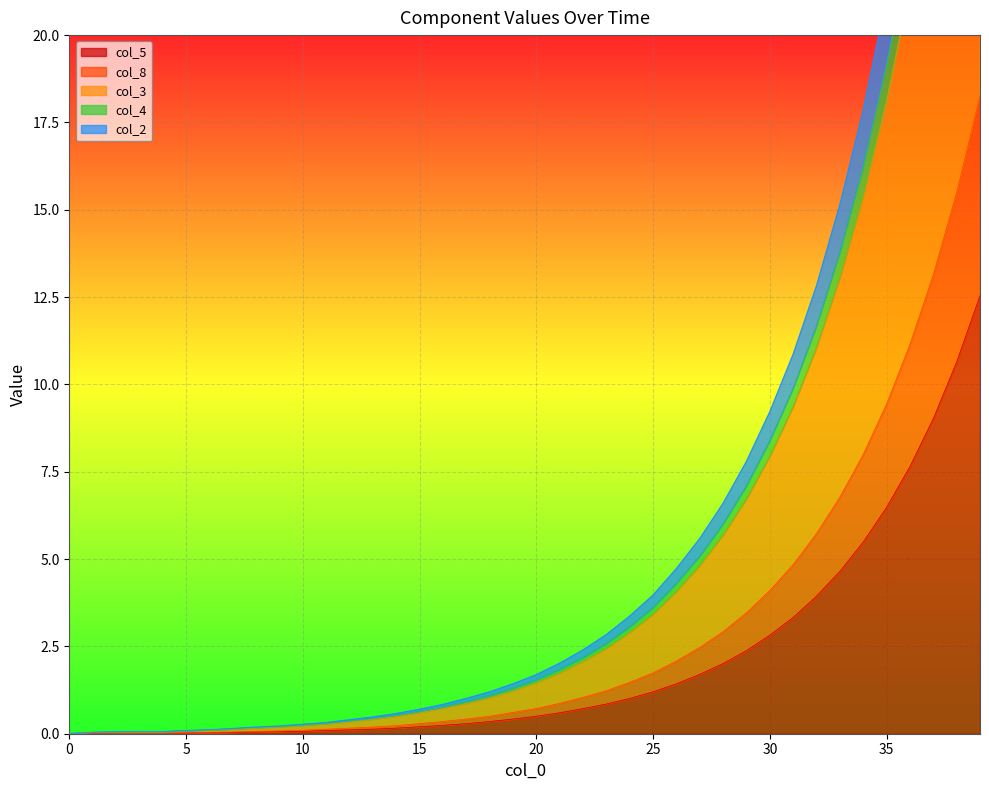

How many values in col_3 are above zero?

39